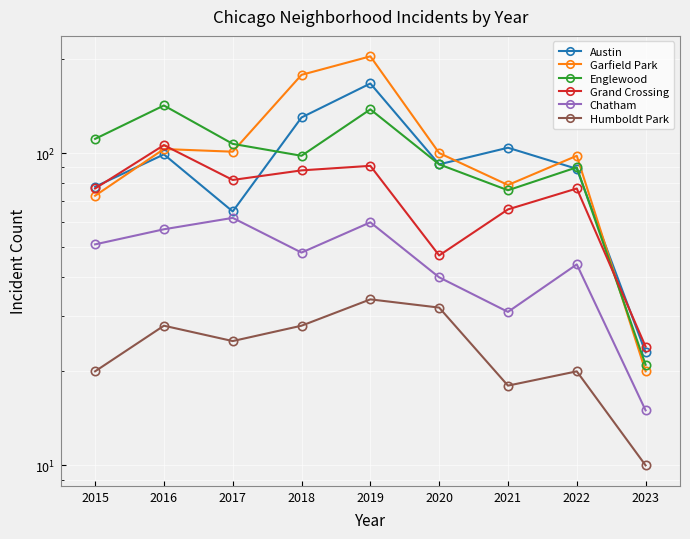

How many times do Garfield Park and Austin cross each other?

4